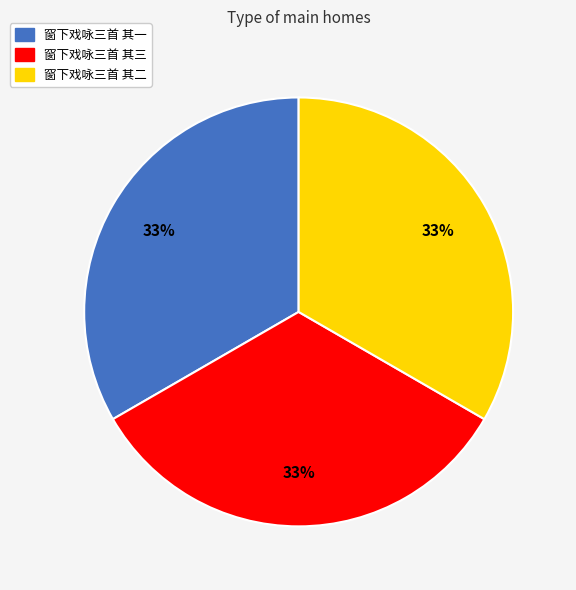

To the nearest percent, what portion does 窗下戏咏三首 其二 represent?

33%